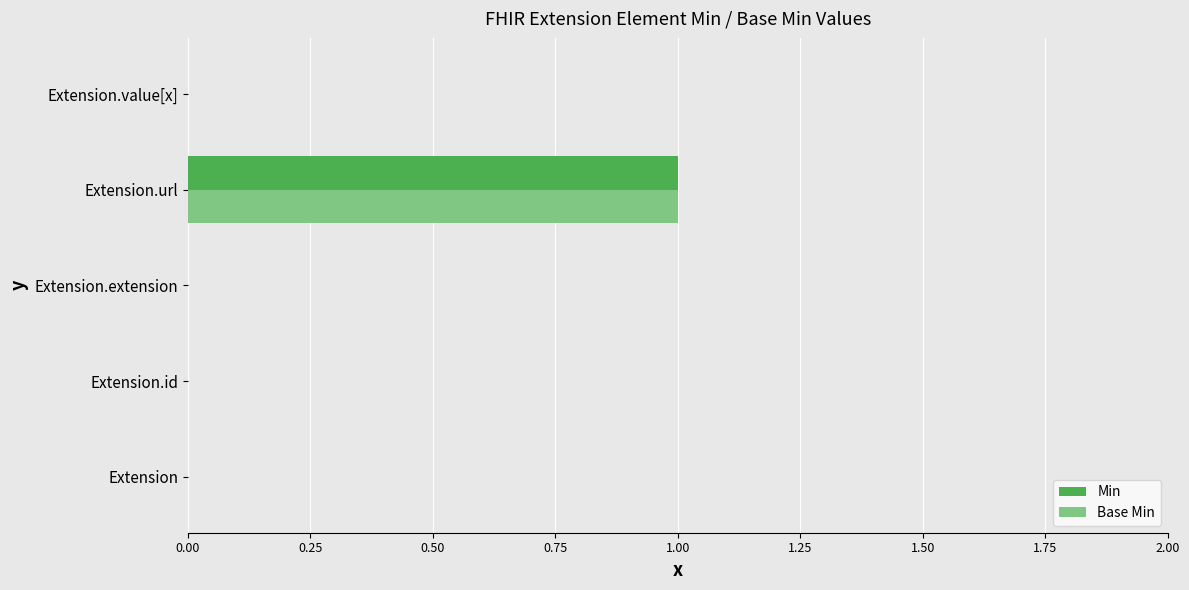

At which category does the chart reach its peak across all series?

Extension.url